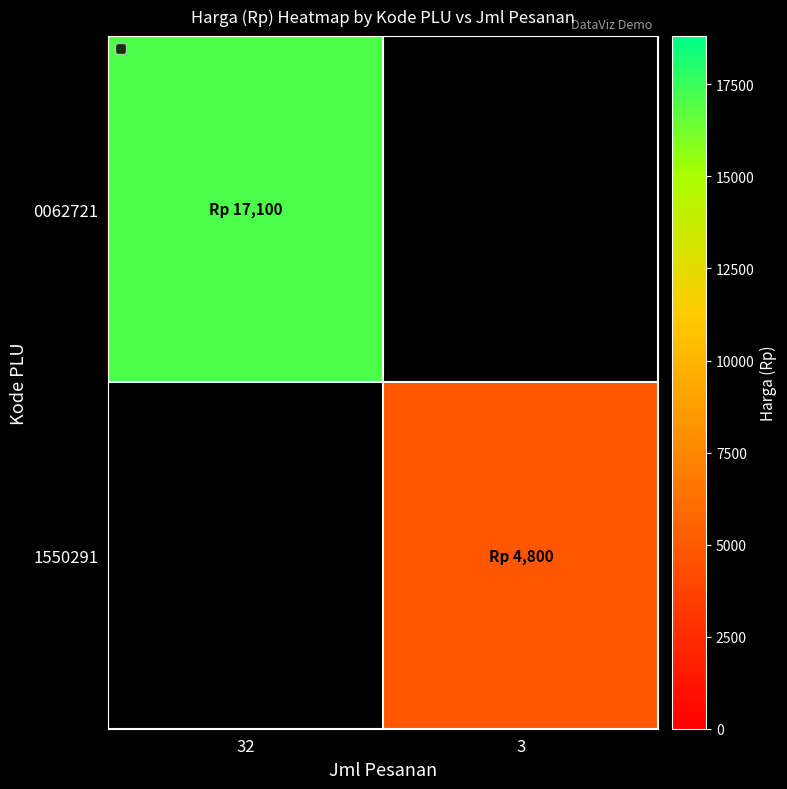

The value of 1550291 at 3 is 4800.0. True or false?

True